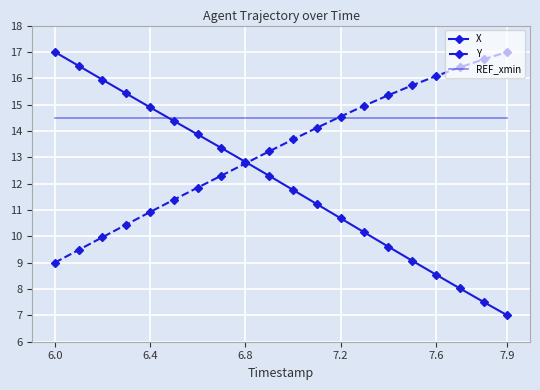

Reading left to right, what are all the values shown in this chart?

X: 17.0	16.5	15.9	15.4	14.9	14.4	13.9	13.4	12.8	12.3	11.8	11.2	10.7	10.1	9.6	9.1	8.5	8.0	7.5	7.0
Y: 9.0	9.5	10.0	10.4	10.9	11.4	11.8	12.3	12.8	13.2	13.7	14.1	14.5	15.0	15.4	15.7	16.1	16.4	16.7	17.0
REF_xmin: 14.5	14.5	14.5	14.5	14.5	14.5	14.5	14.5	14.5	14.5	14.5	14.5	14.5	14.5	14.5	14.5	14.5	14.5	14.5	14.5